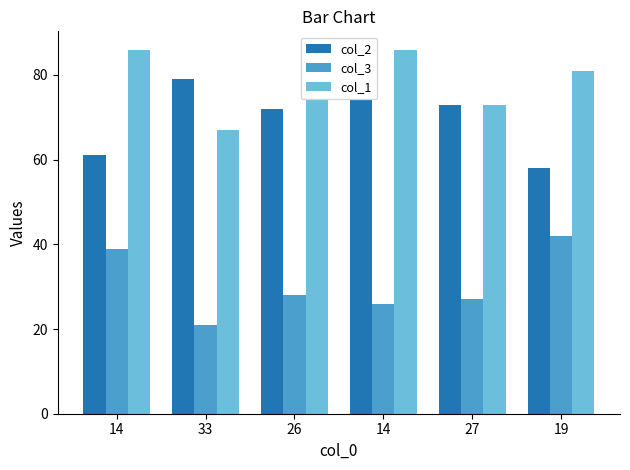

Which label corresponds to the smallest value in the chart?

33